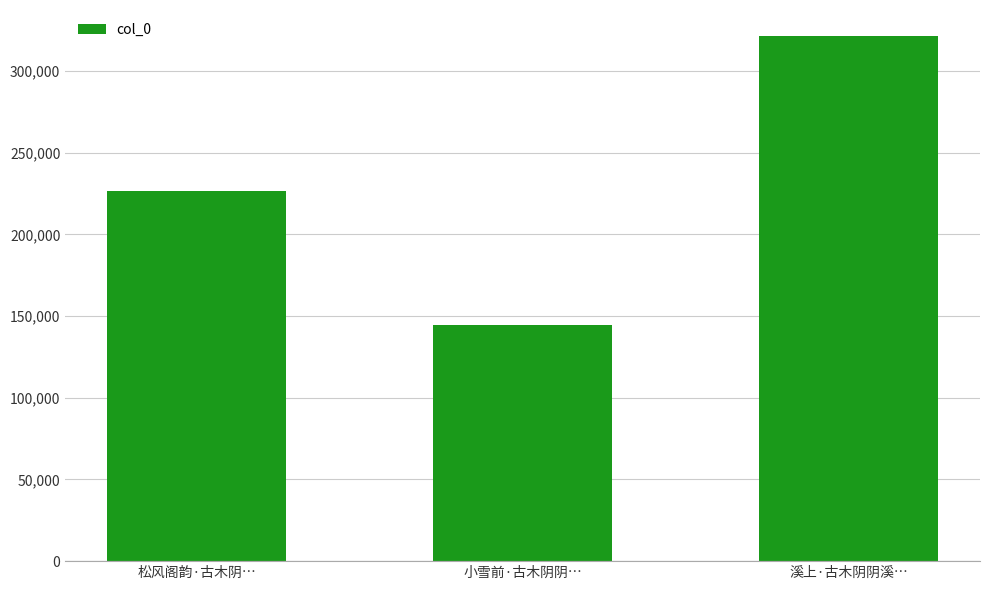

Which has a higher value, 小雪前·古木阴阴… or 松风阁韵·古木阴…?

松风阁韵·古木阴…